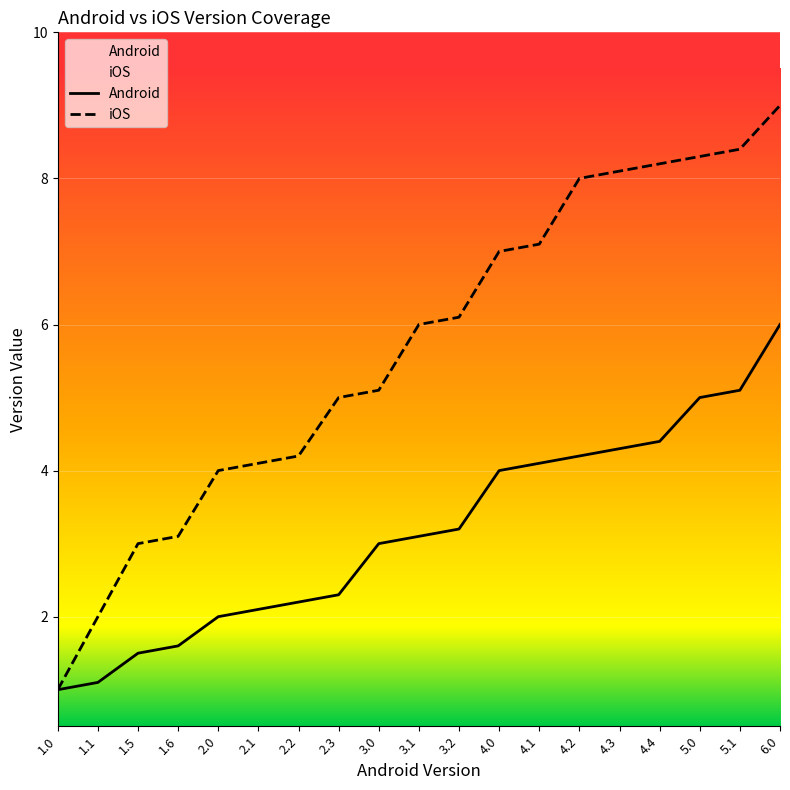

What is the minimum value shown in the chart?

1.0